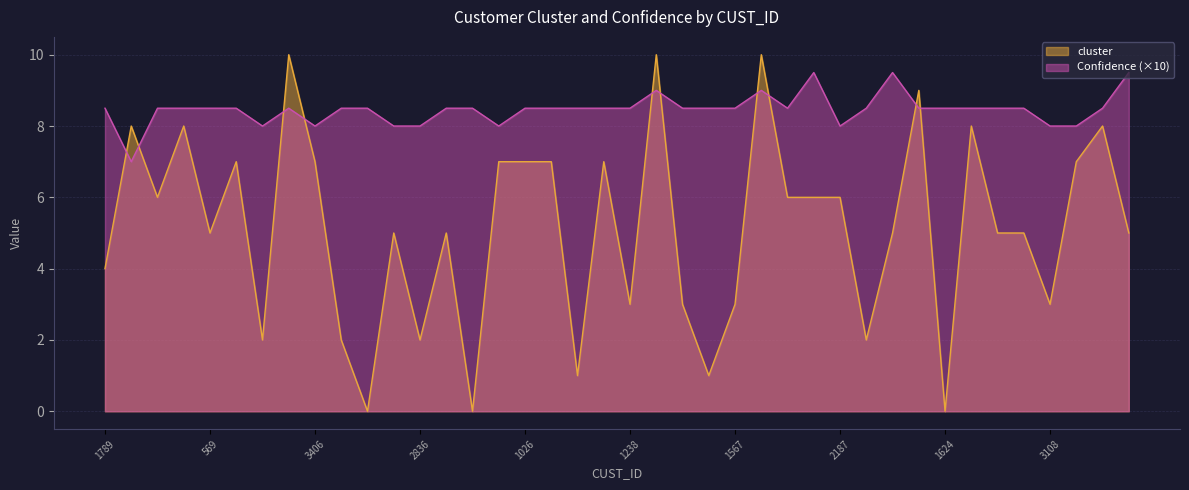

The value of cluster at 569 is 5.0. True or false?

True